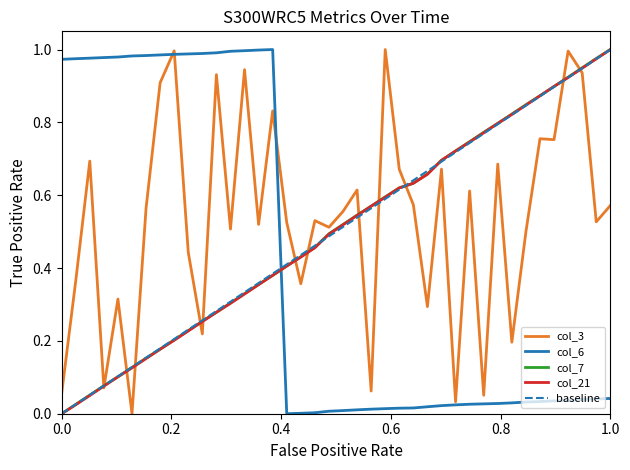

Which series ends up on top after the final intersection of col_6 and col_21?

col_21